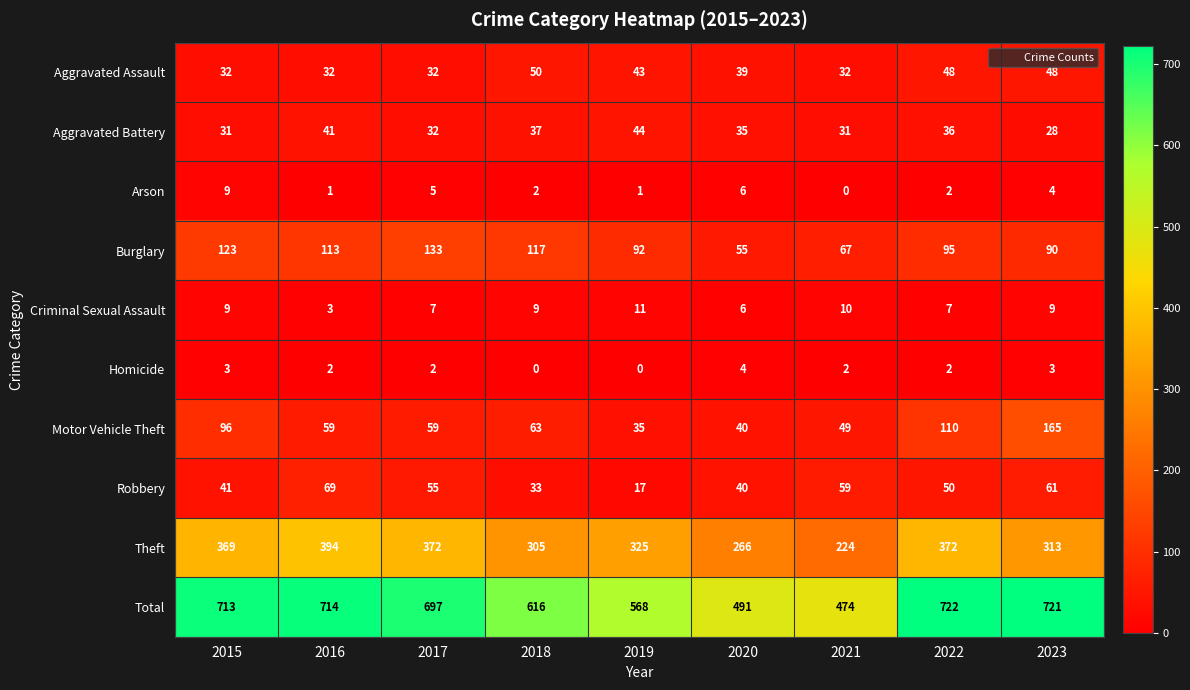

Is it true that Total equals 722 at 2022?

True